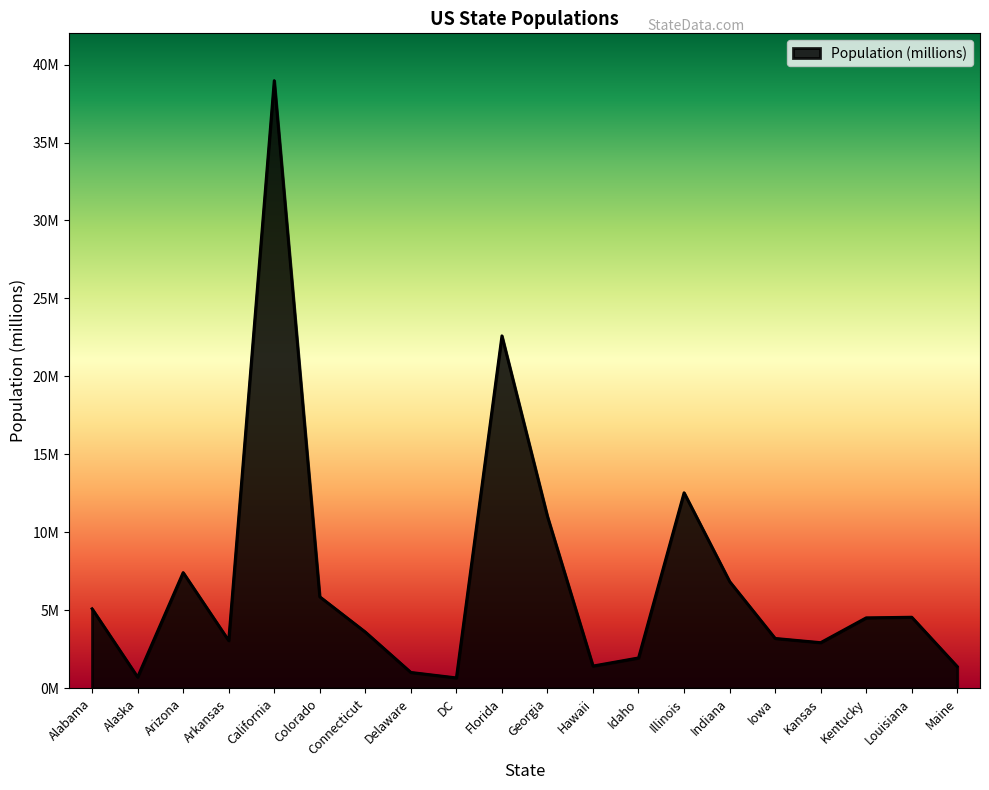

Does the chart display data point markers on the line(s)?

No